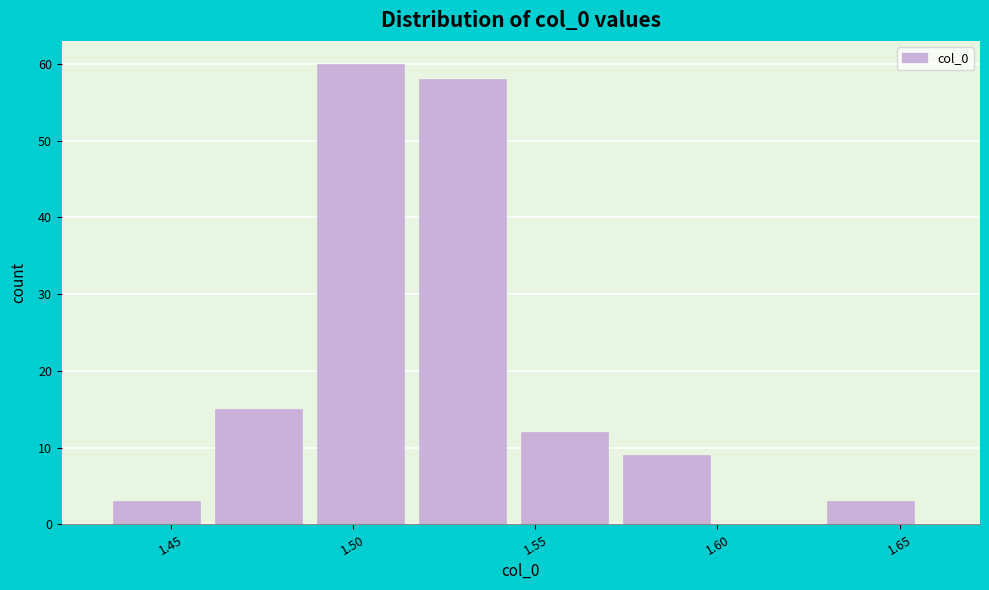

Reading left to right, transcribe this chart: for each bar, give the range it covers on the x-axis and its height. Neither the bar edges nor the heights are printed on the chart, so give them approximately, as read against the axes.

1.435 to 1.460: 3
1.460 to 1.490: 15
1.490 to 1.520: 60
1.520 to 1.545: 58
1.545 to 1.575: 12
1.575 to 1.600: 9
1.600 to 1.630: 0
1.630 to 1.660: 3